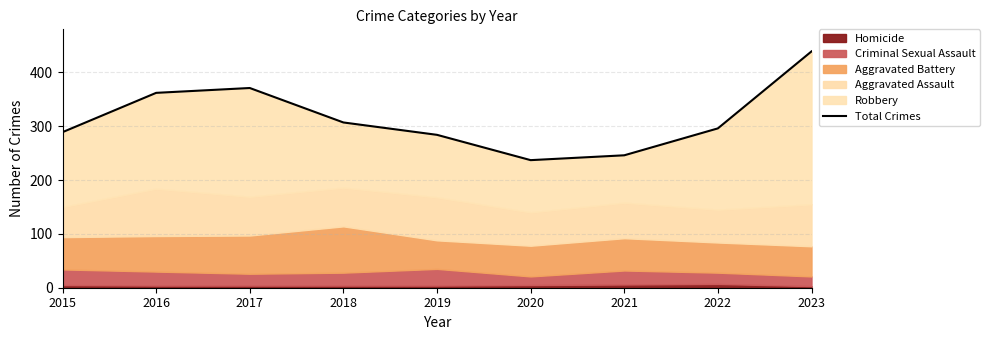

Reading left to right, list all the values displayed in this chart.

289	362	371	307	284	237	246	296	439